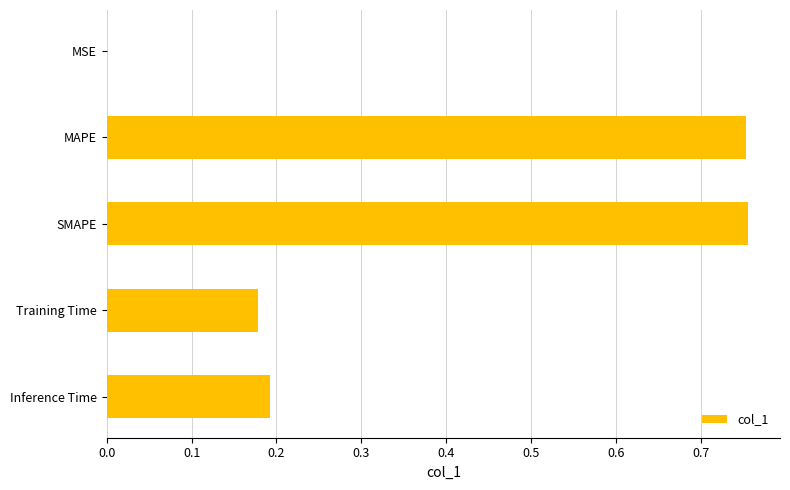

Is it true that the value at Inference Time is 0.3?

False